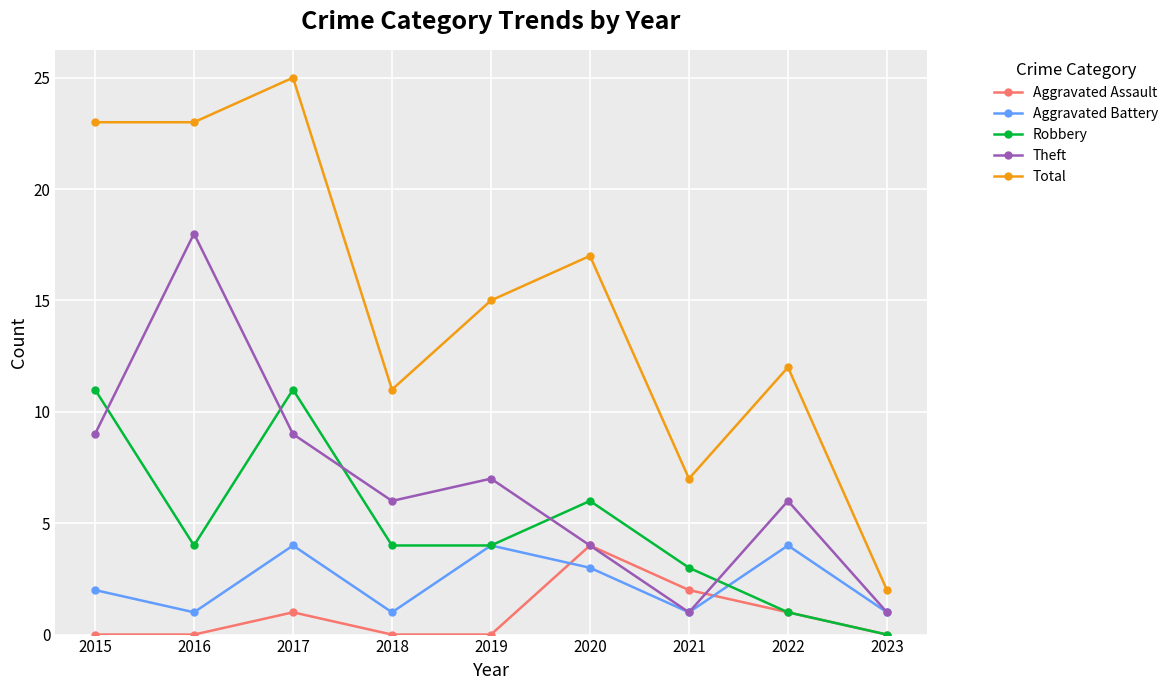

True or false: Aggravated Assault has a value of 2 at 2015.

False